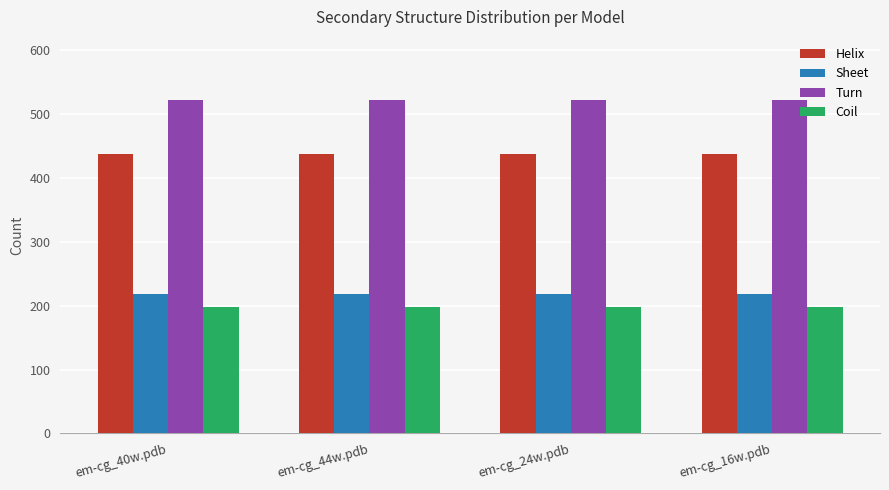

What is the sum of all Helix values?

1748